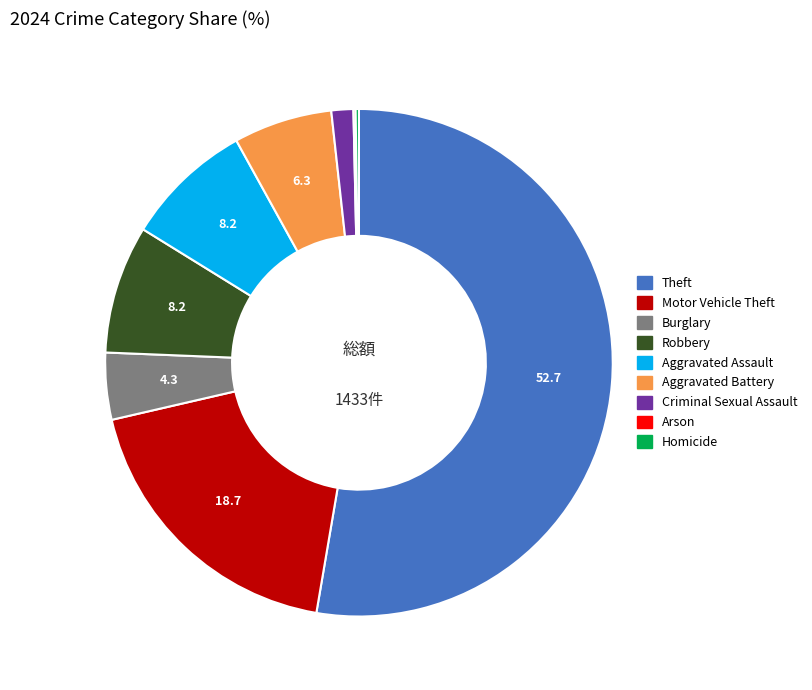

What is the majority slice?

Theft